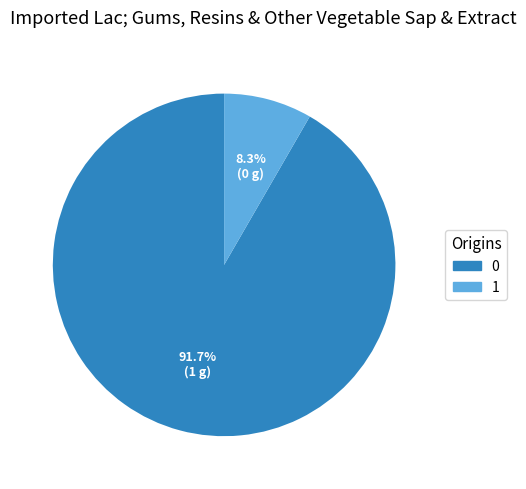

Approximately how many times larger is the value at 0 compared to 1?

11.0